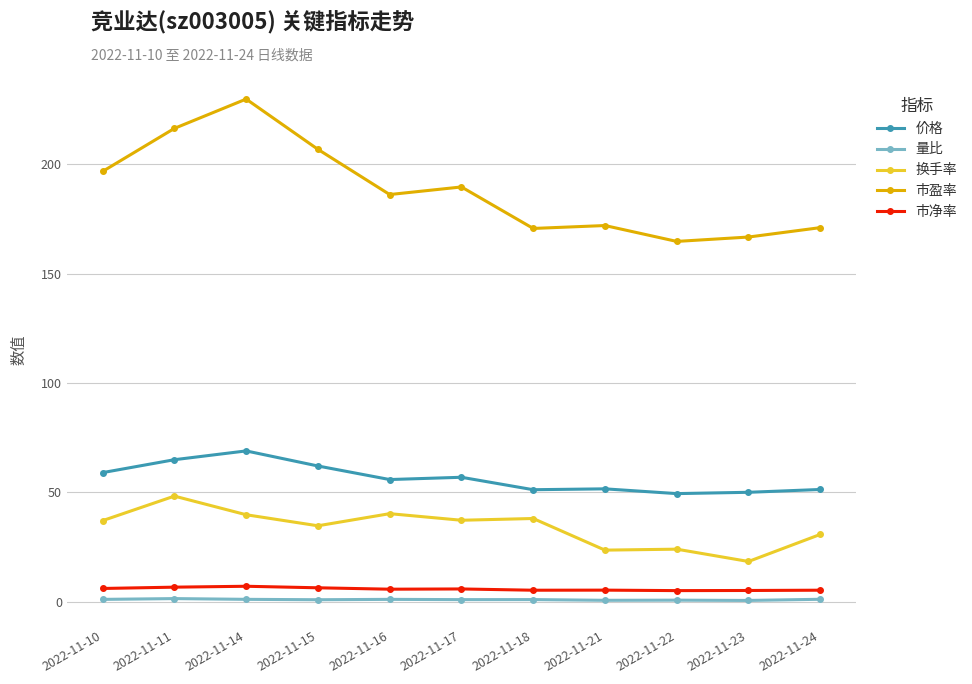

What is the spread (max minus min) of values at 2022-11-22?

164.0